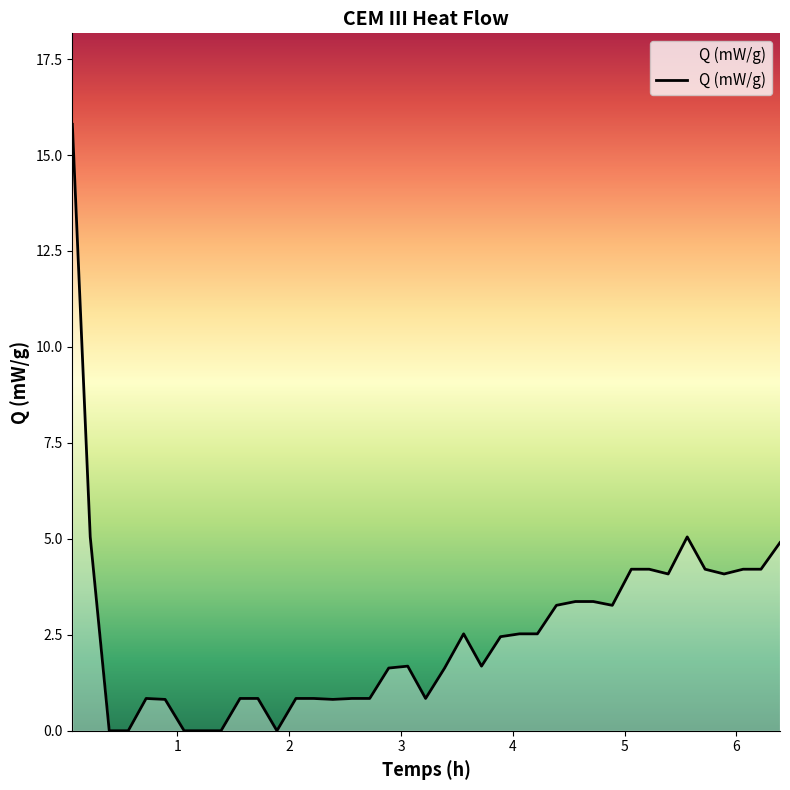

Count the number of values greater than 1.

23